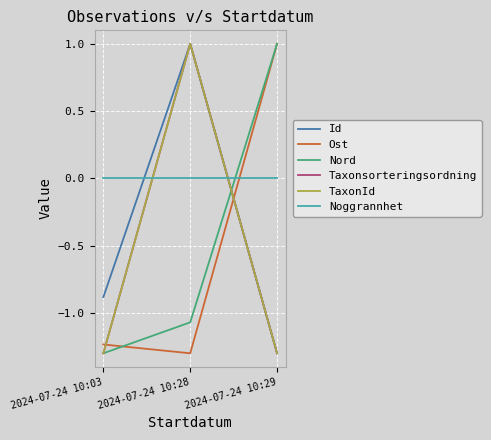

Reading left to right, transcribe all the data shown in this chart.

Id: 2024-07-24 10:03=-0.9	2024-07-24 10:28=1.0	2024-07-24 10:29=-1.3
Ost: 2024-07-24 10:03=-1.2	2024-07-24 10:28=-1.3	2024-07-24 10:29=1.0
Nord: 2024-07-24 10:03=-1.3	2024-07-24 10:28=-1.1	2024-07-24 10:29=1.0
Taxonsorteringsordning: 2024-07-24 10:03=-1.3	2024-07-24 10:28=1.0	2024-07-24 10:29=-1.3
TaxonId: 2024-07-24 10:03=-1.3	2024-07-24 10:28=1.0	2024-07-24 10:29=-1.3
Noggrannhet: 2024-07-24 10:03=0.0	2024-07-24 10:28=0.0	2024-07-24 10:29=0.0